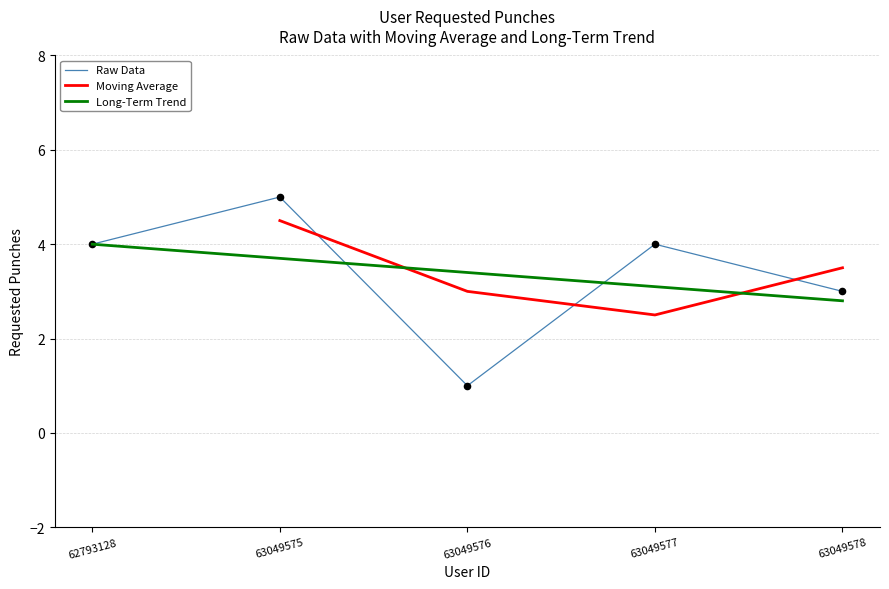

What is the change in value from 63049575 to 63049577?

-1